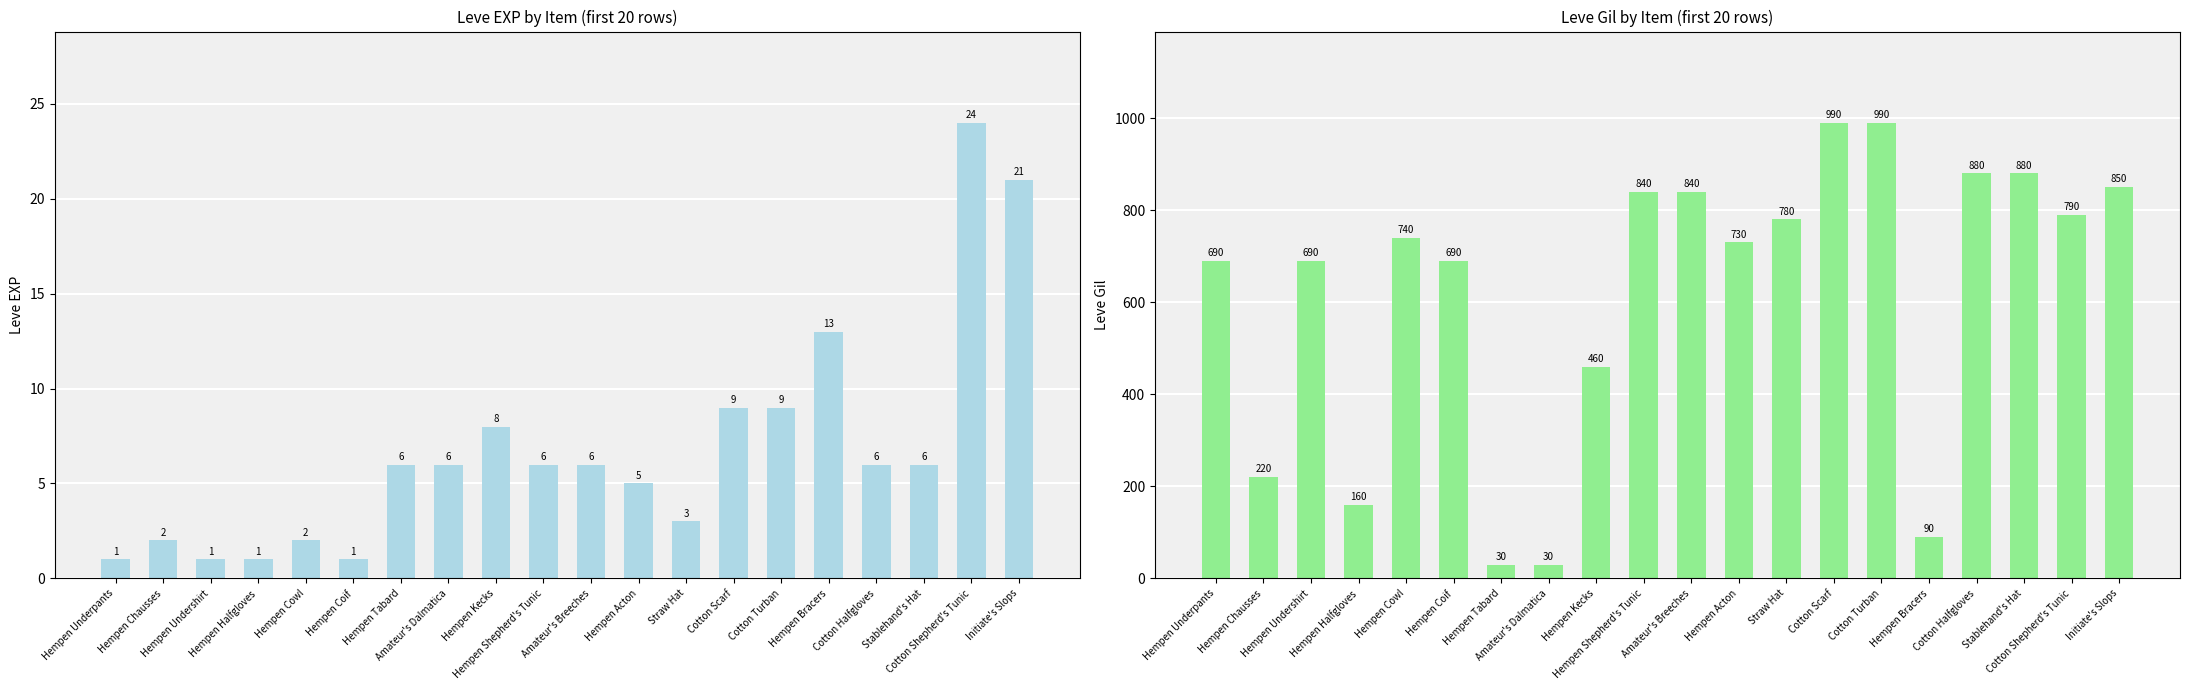

What is the label of the 10th bar from the left?

Hempen Shepherd's Tunic